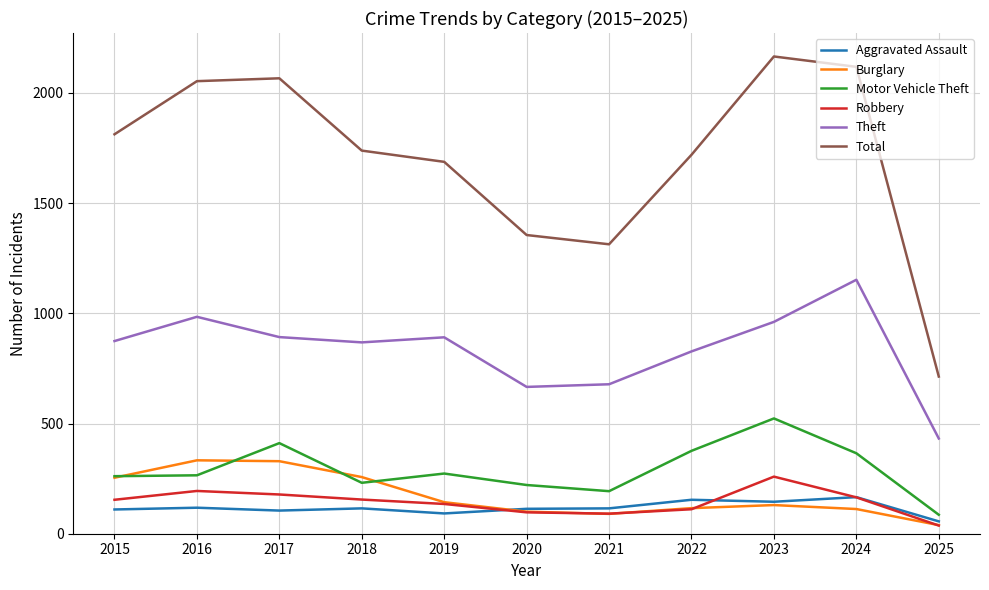

At how many categories does at least one series exceed 1988?

4